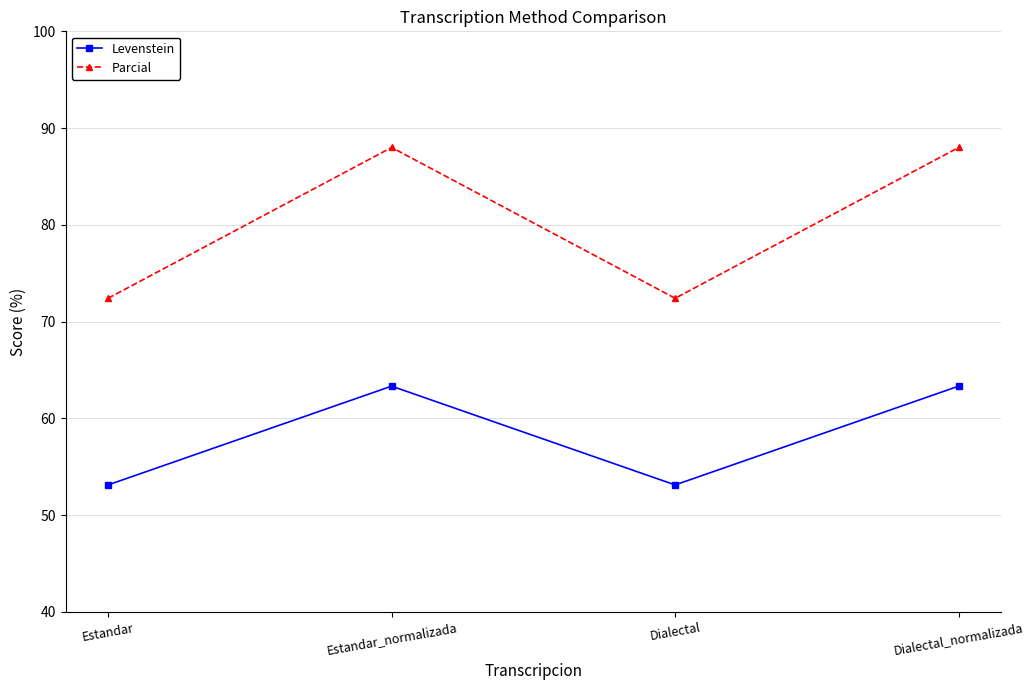

Which series has the largest range (max minus min)?

Parcial